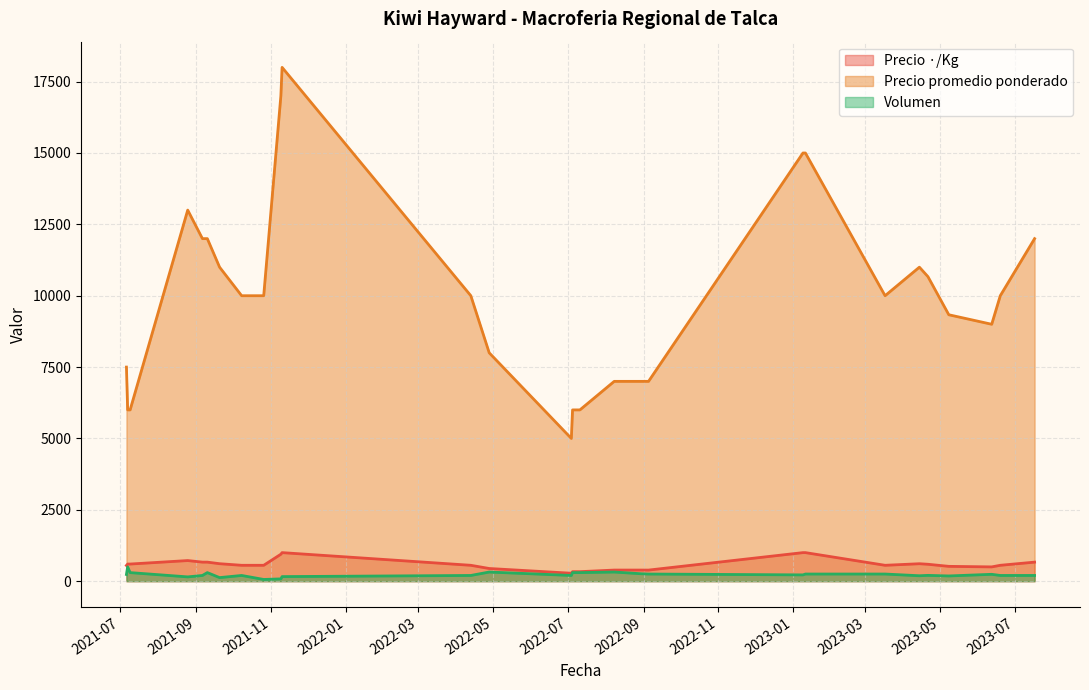

How many data points in Volumen are less than 200?

11